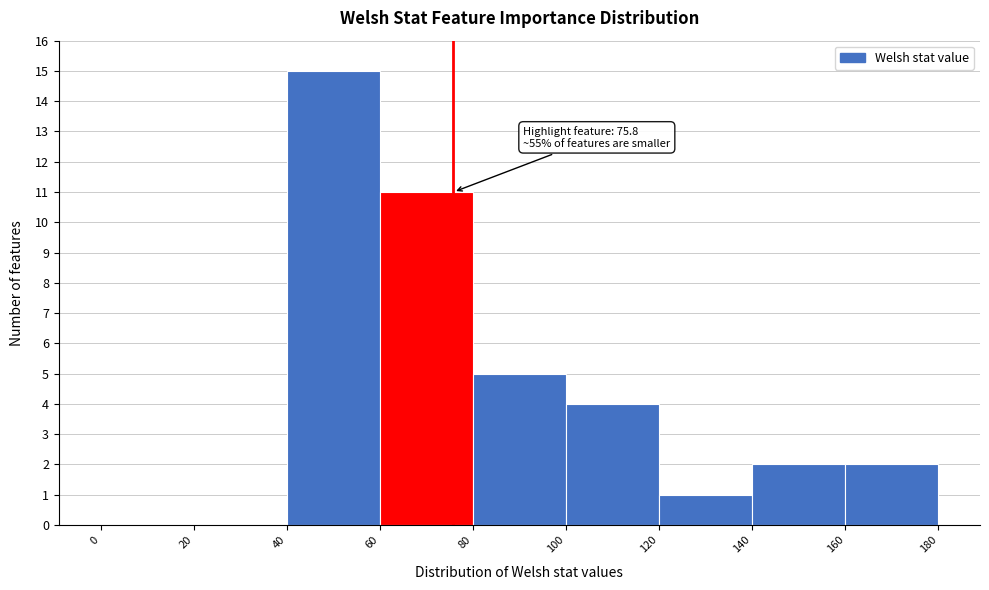

Over which range of the x-axis is the bar tallest?

40 to 60